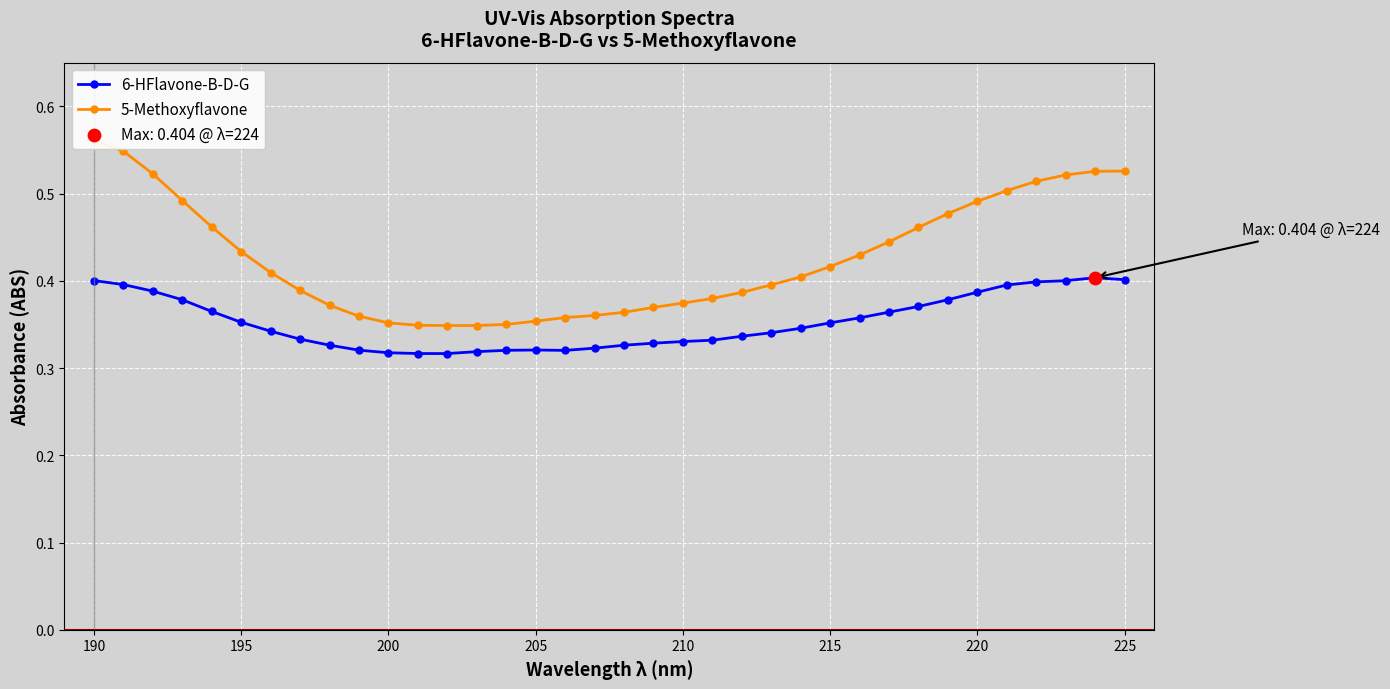

Which series has the largest total across all categories?

5-Methoxyflavone